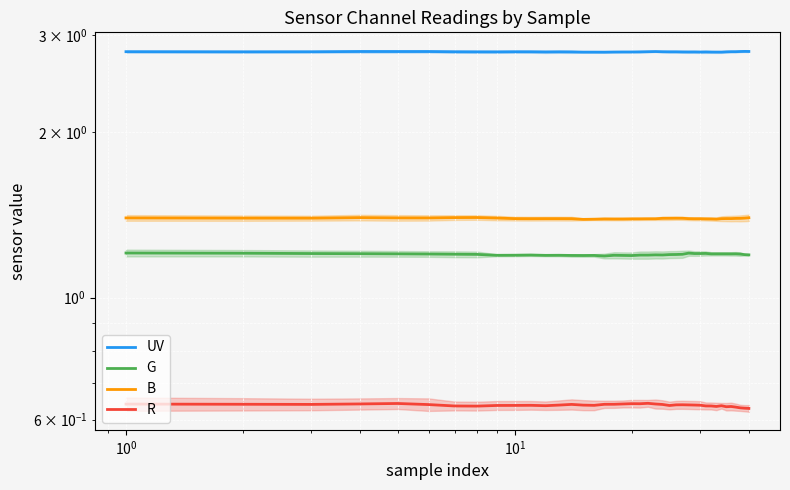

Is the value of B at 17 greater than the value of G at 33?

Yes